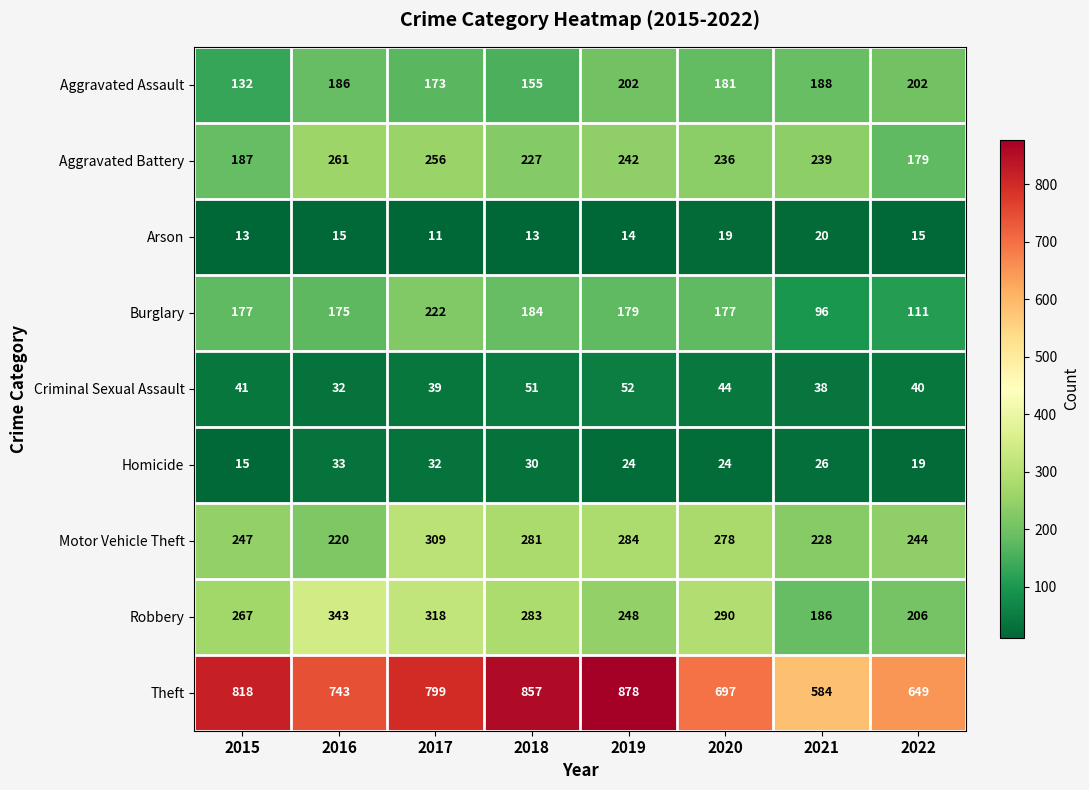

Count the number of data series in this chart.

9